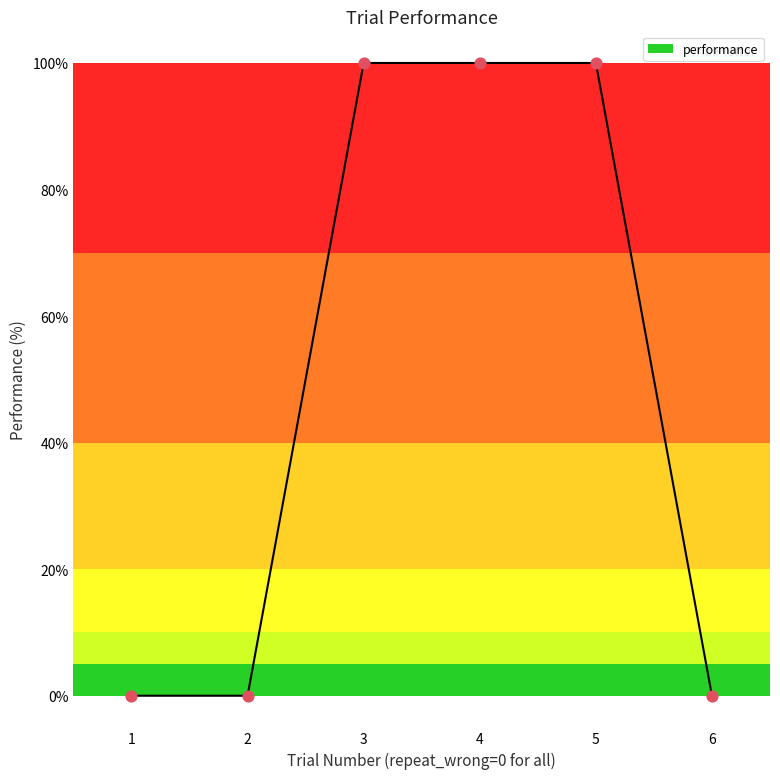

What is the change in value from 2 to 3?

+100